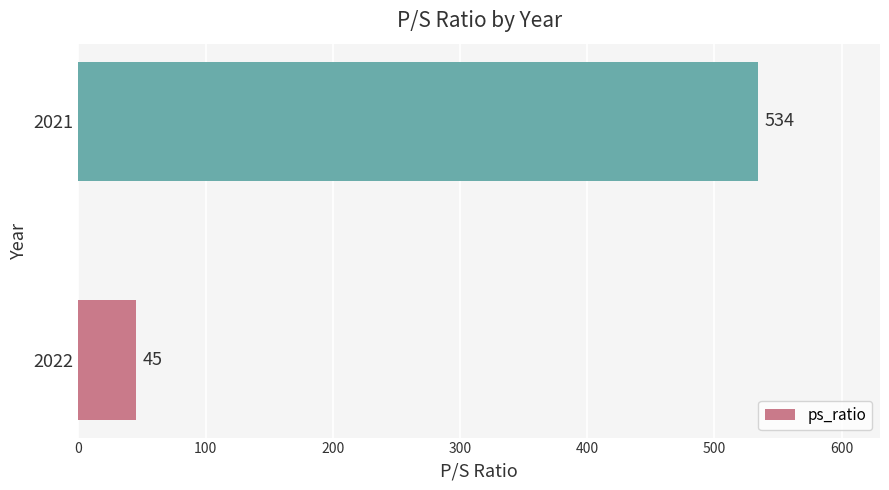

Are the bars grouped side by side (vs. stacked)?

No